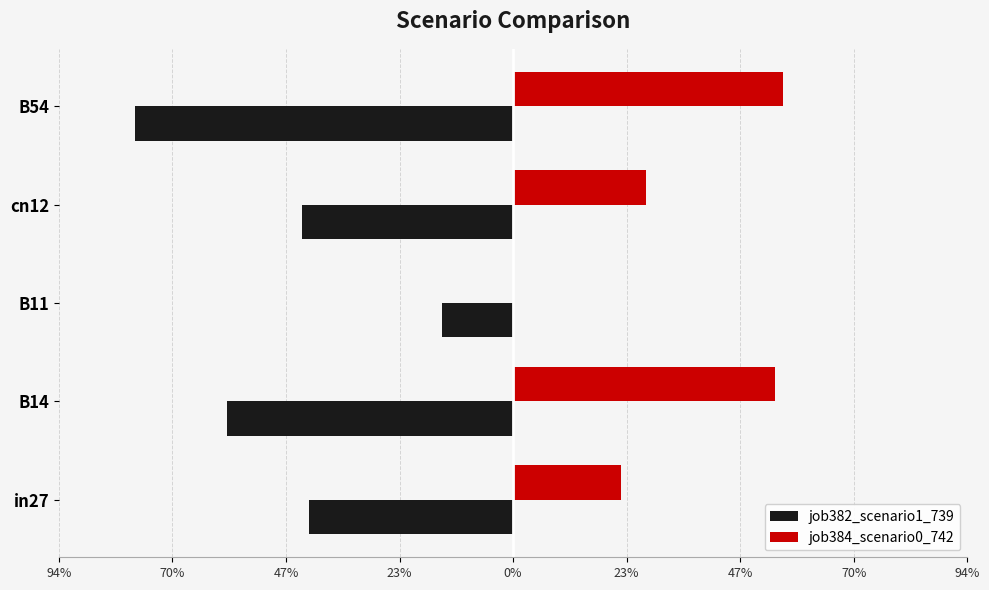

What are all the series names shown in the legend?

job382_scenario1_739, job384_scenario0_742